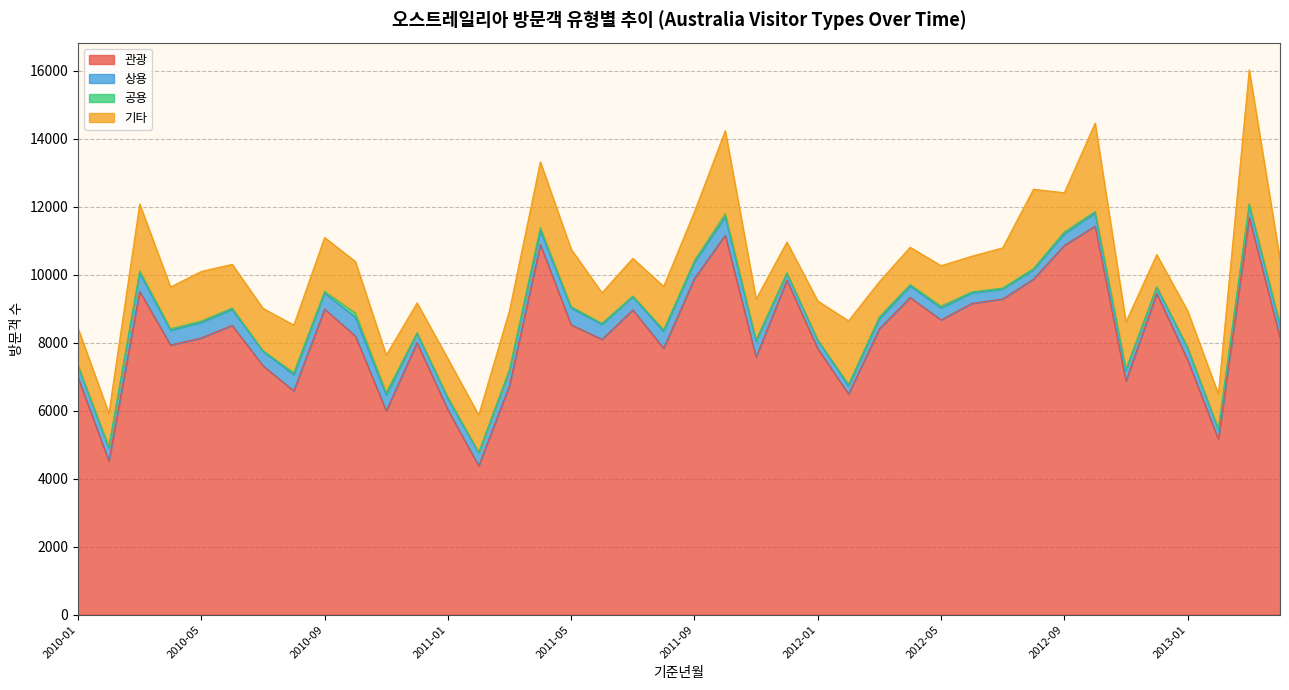

List the series in order of their peak value, lowest first.

공용, 상용, 기타, 관광